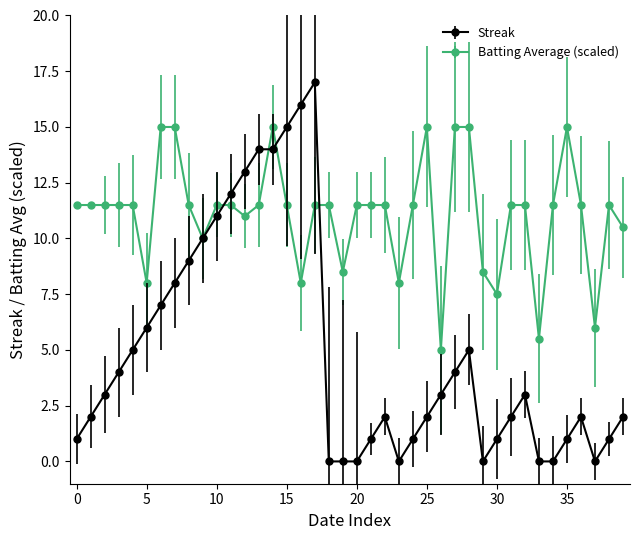

True or false: Streak has more than 2 interior local peaks.

True